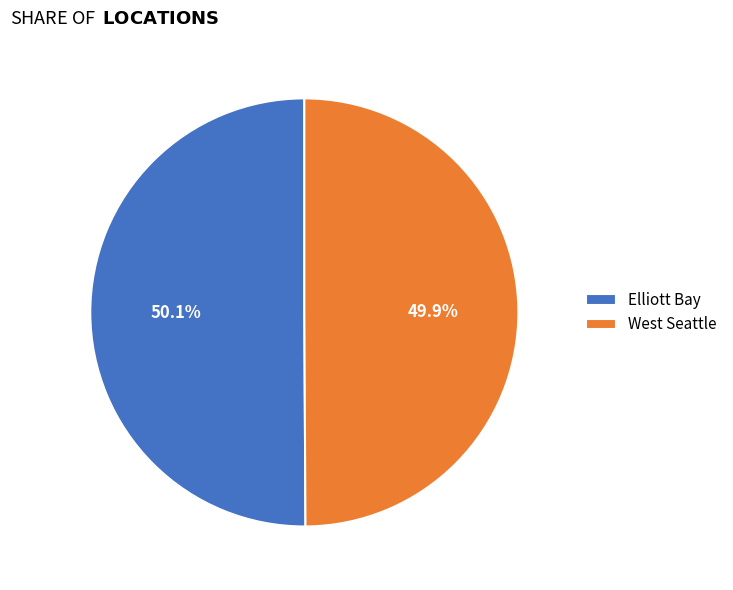

To the nearest percent, what percentage of the pie is Elliott Bay?

50%